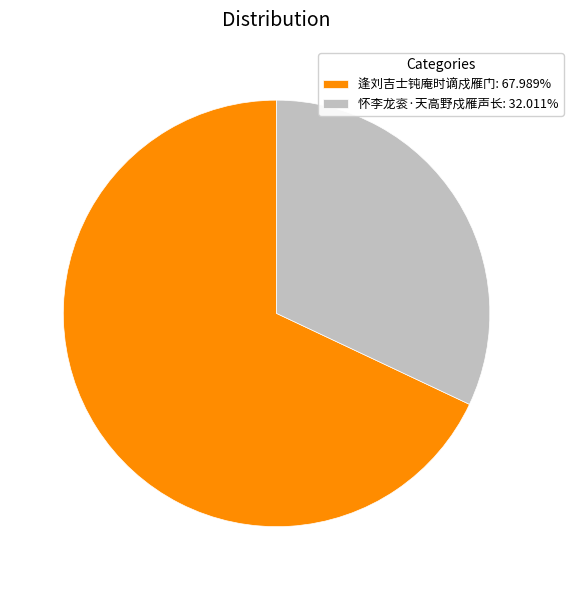

Is it true that 逢刘吉士钝庵时谪戍雁门 is 68% of the pie?

True